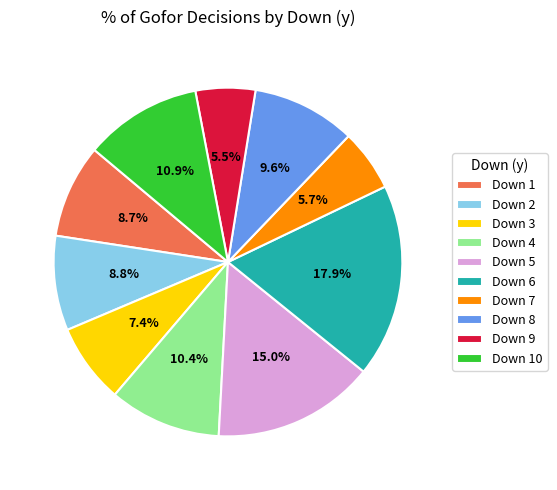

What portion of the pie excludes Down 8?

90.4%